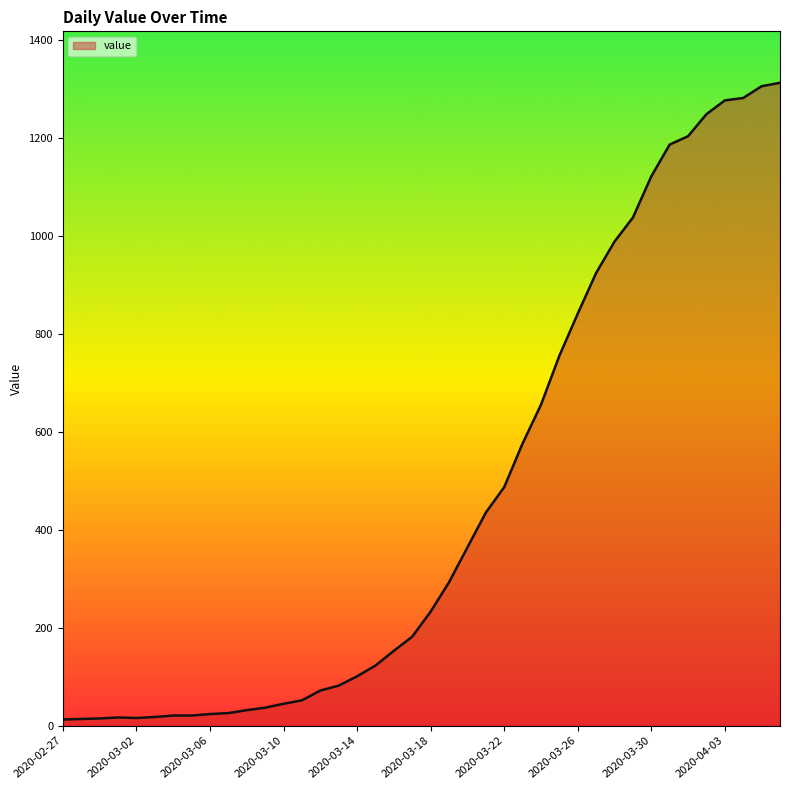

What is the difference between the maximum and minimum values?

1299